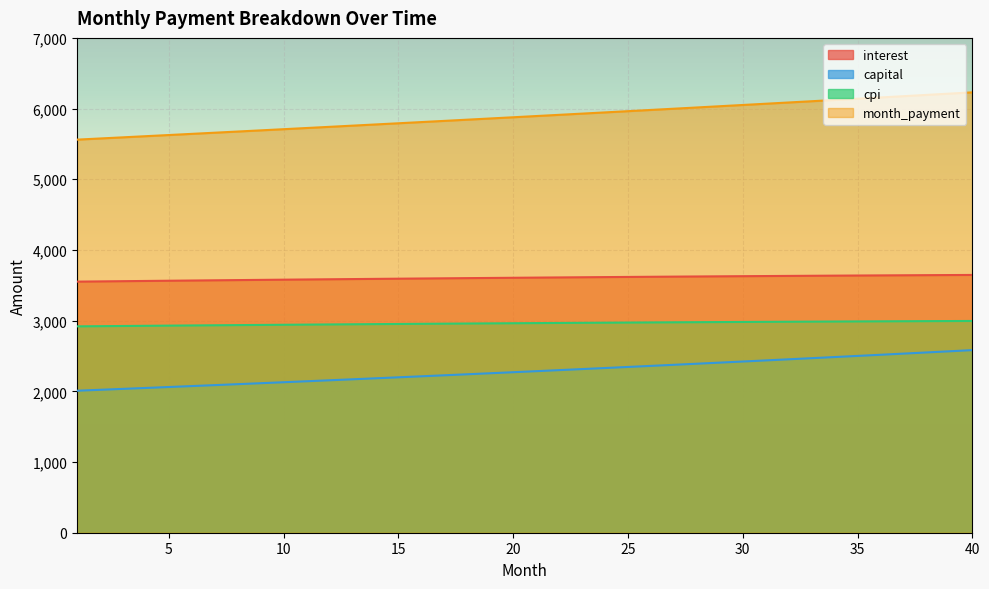

Which series has the largest total across all categories?

month_payment